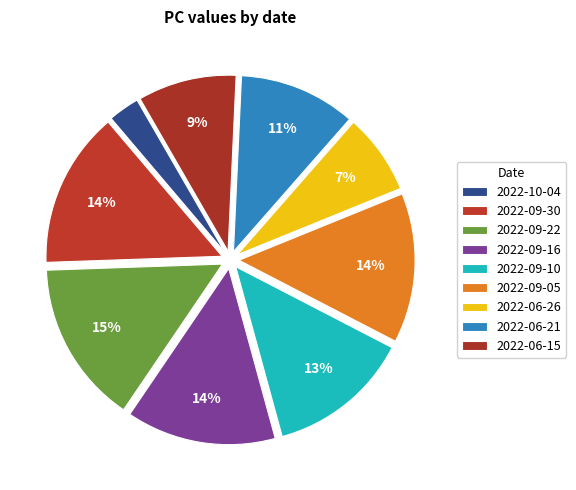

What percentage is the 2022-10-04 slice, to the nearest percent?

3%